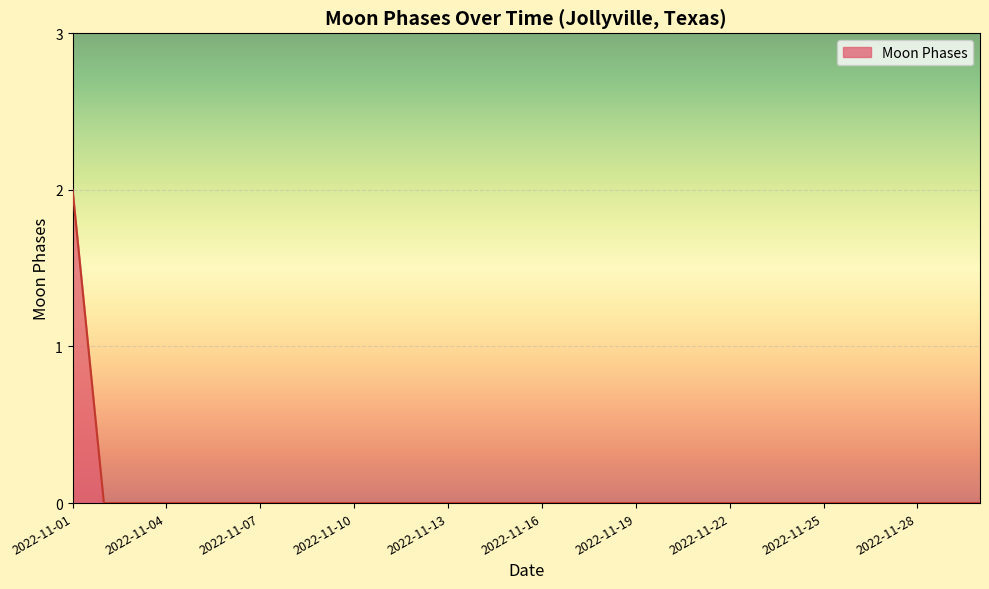

What is the difference between the maximum and second lowest values?

2